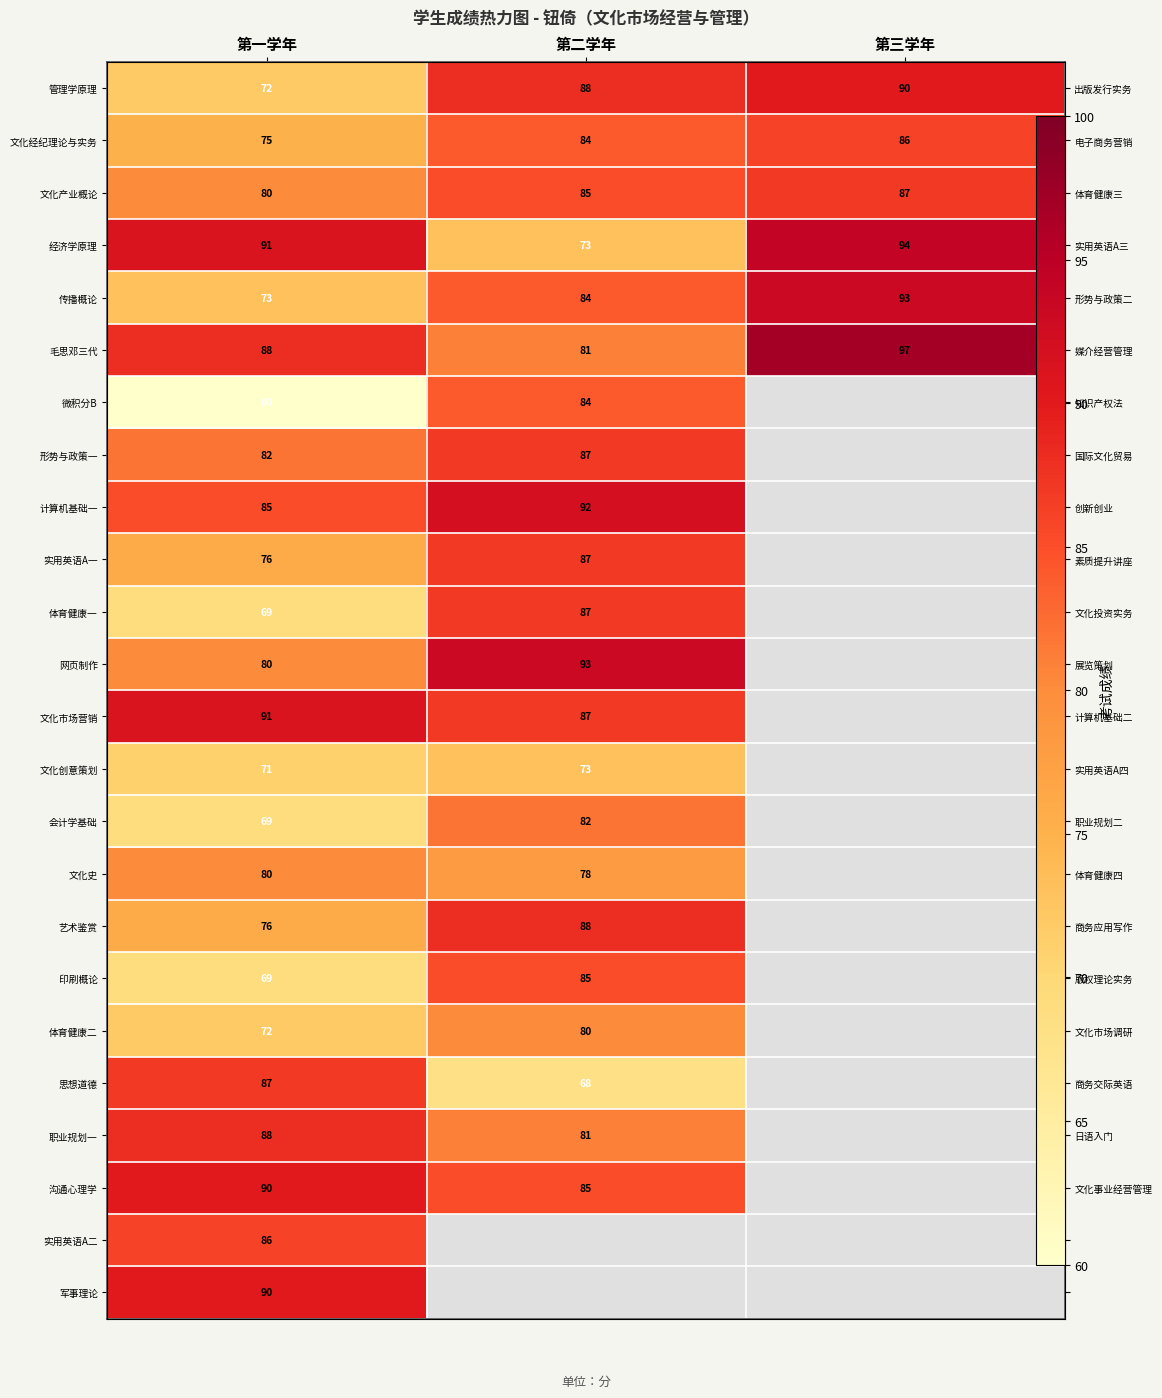

The 文化史 series shows 128.1 at 第一学年. True or false?

False